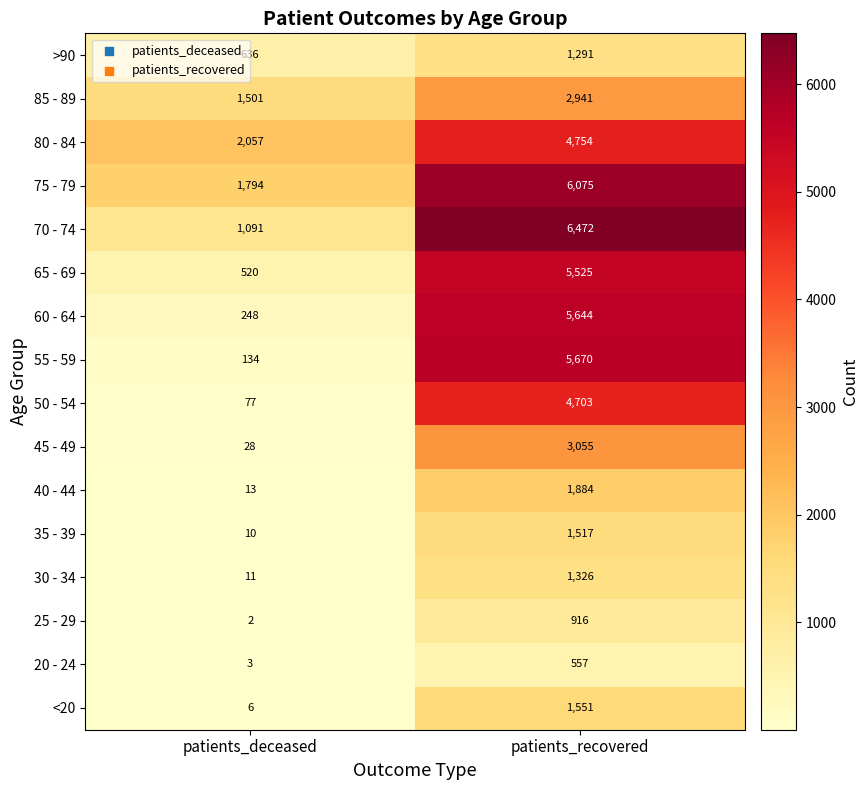

Rank the series by their maximum value, from lowest to highest.

20 - 24, 25 - 29, >90, 30 - 34, 35 - 39, <20, 40 - 44, 85 - 89, 45 - 49, 50 - 54, 80 - 84, 65 - 69, 60 - 64, 55 - 59, 75 - 79, 70 - 74